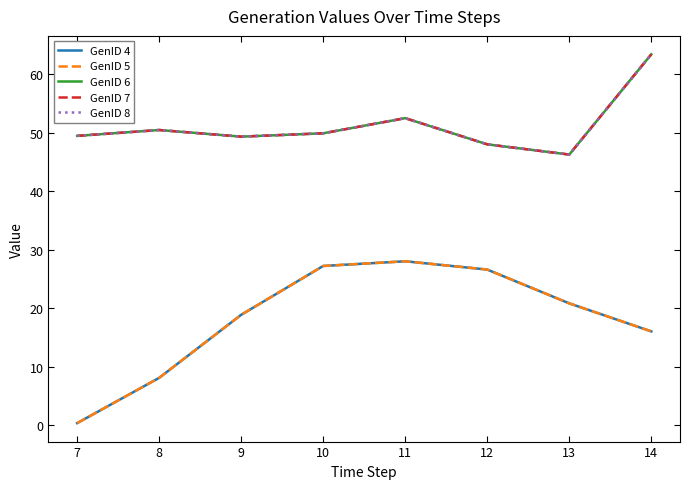

Is it true that GenID 6 equals 86.5 at 7?

False